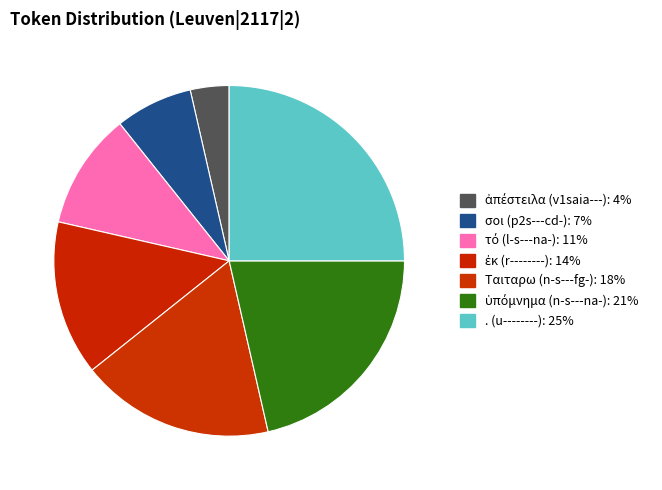

Does ἐκ (r--------) account for over 50% of the chart?

No